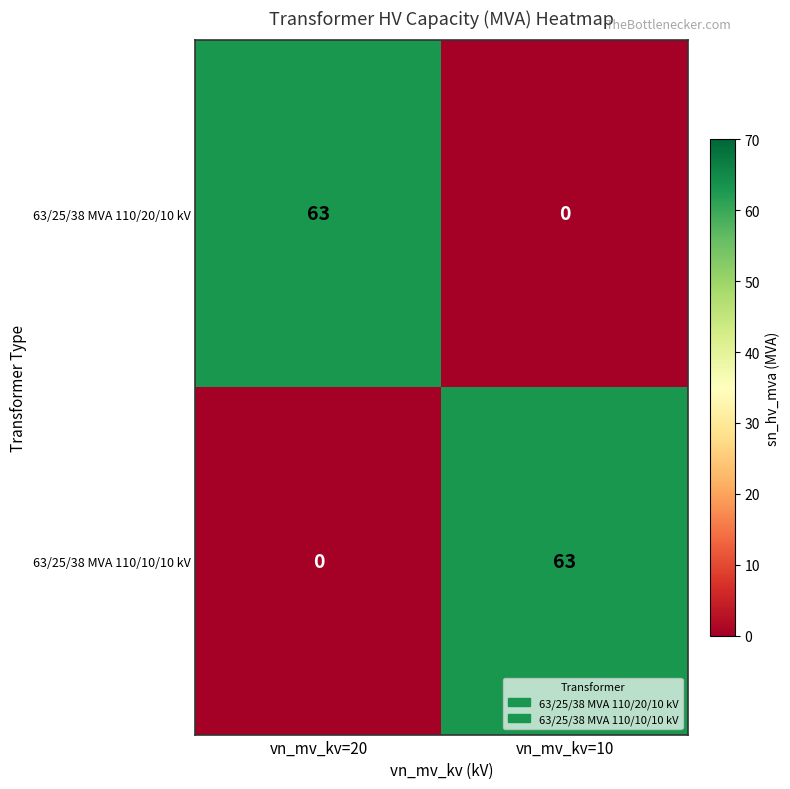

Reading left to right, what are all the values shown in this chart?

63/25/38 MVA 110/20/10 kV: vn_mv_kv=20=63	vn_mv_kv=10=0
63/25/38 MVA 110/10/10 kV: vn_mv_kv=20=0	vn_mv_kv=10=63